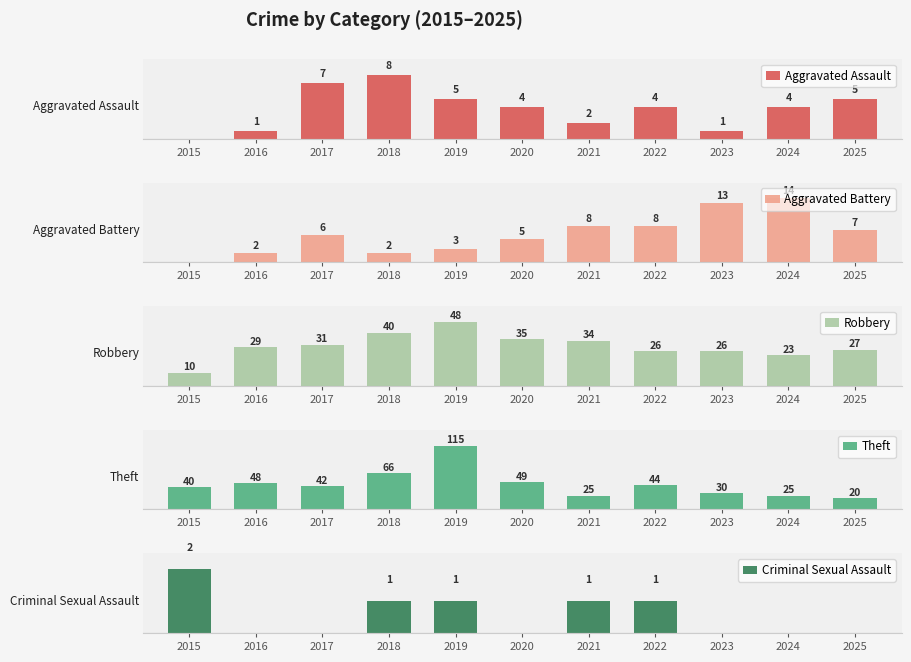

Where is Criminal Sexual Assault nearest to the value 1?

2018